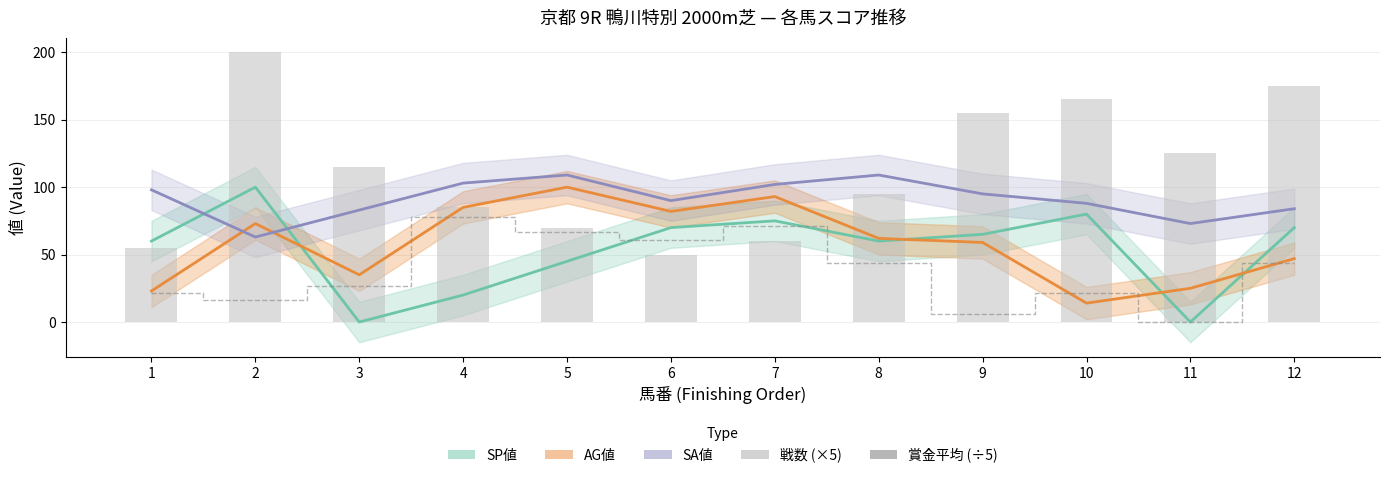

The value of 戦数 (×5) at 7 is 19.7. True or false?

False